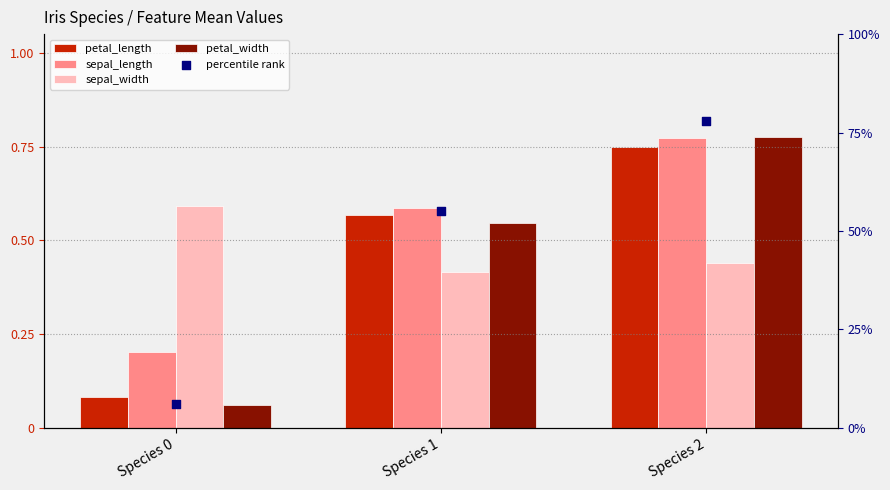

What is the total value across all series at Species 2?

3.5